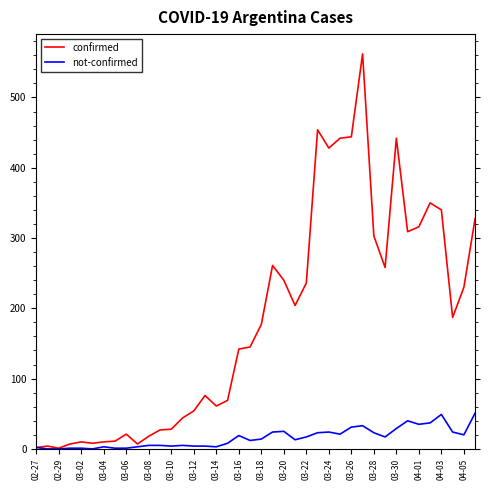

List the series in order of their overall mean, lowest first.

not-confirmed, confirmed